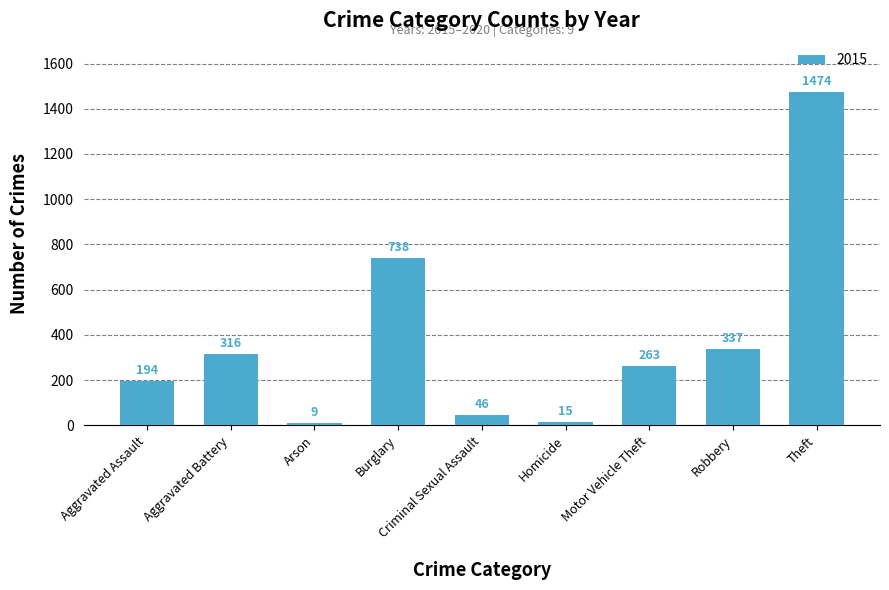

How many bars are there in total?

9